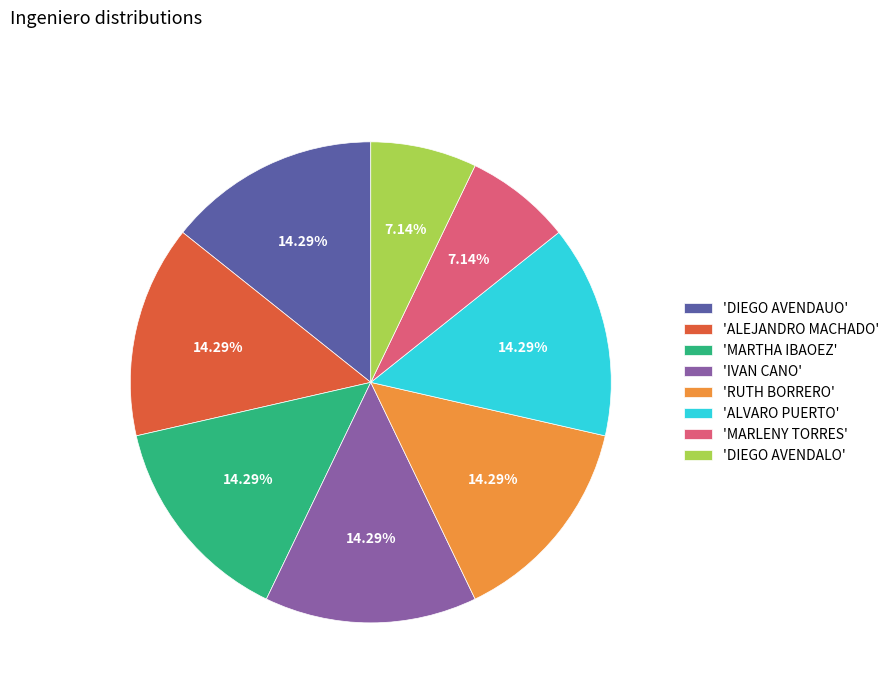

How many segments does this pie chart have?

8